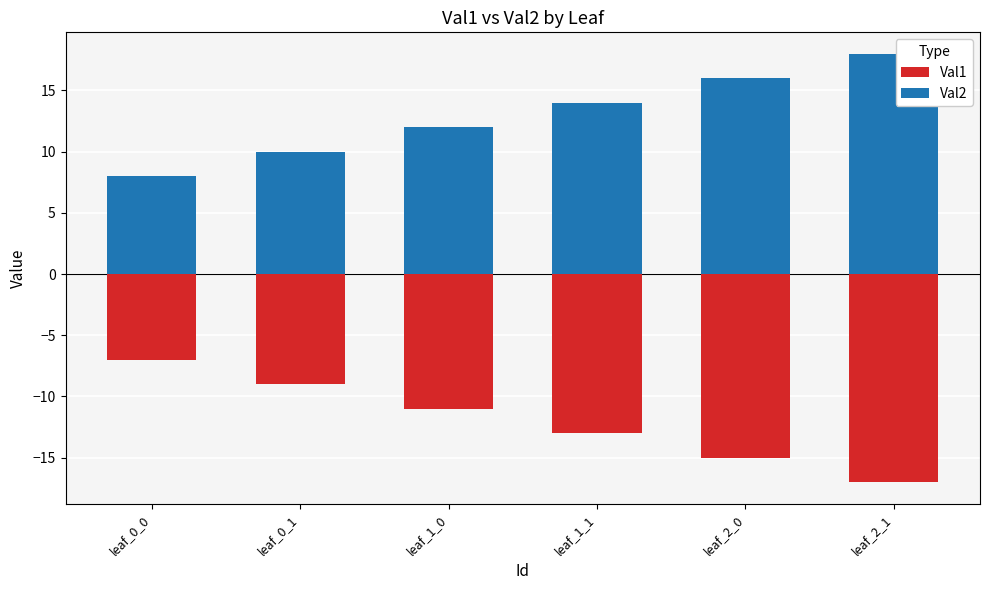

How many Val2 values are between 10 and 16?

4